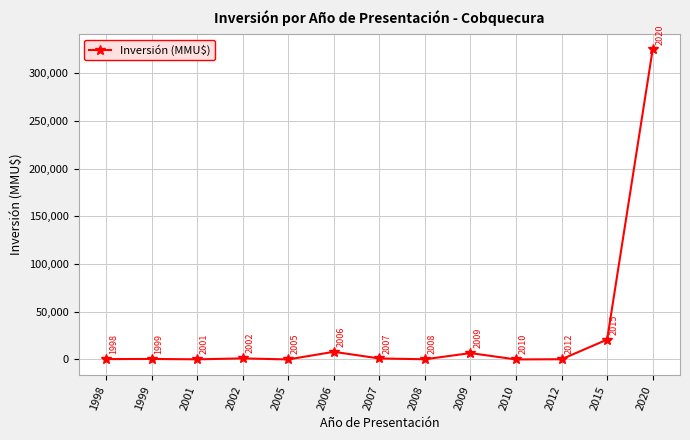

What is the value of the 6th point from the left?

8000